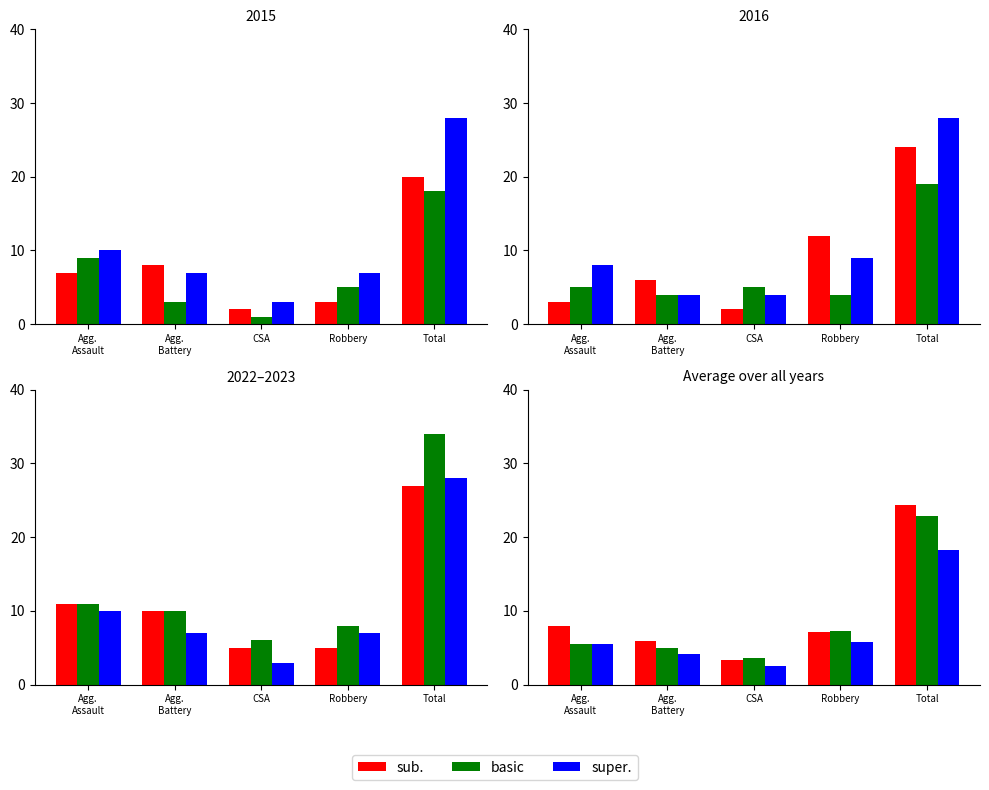

What is the total value across all series at Robbery?

20.2